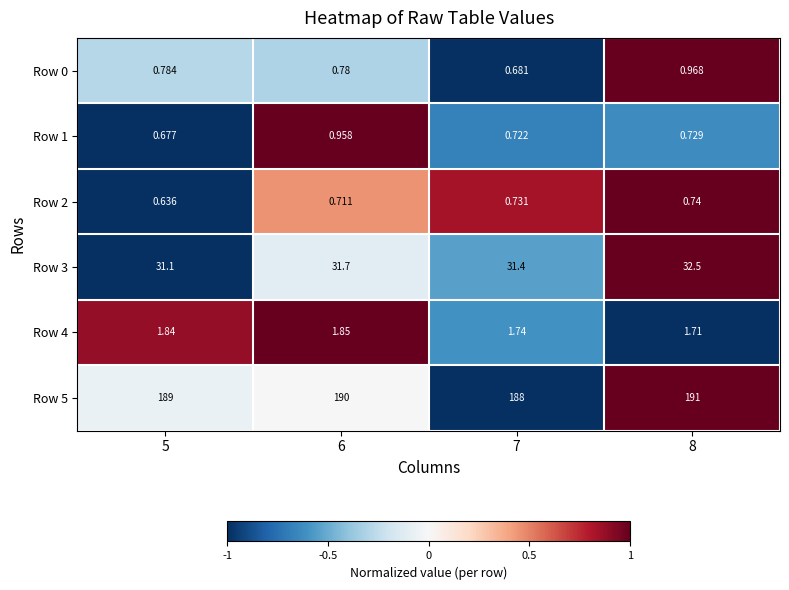

How many data points does each series have?

4